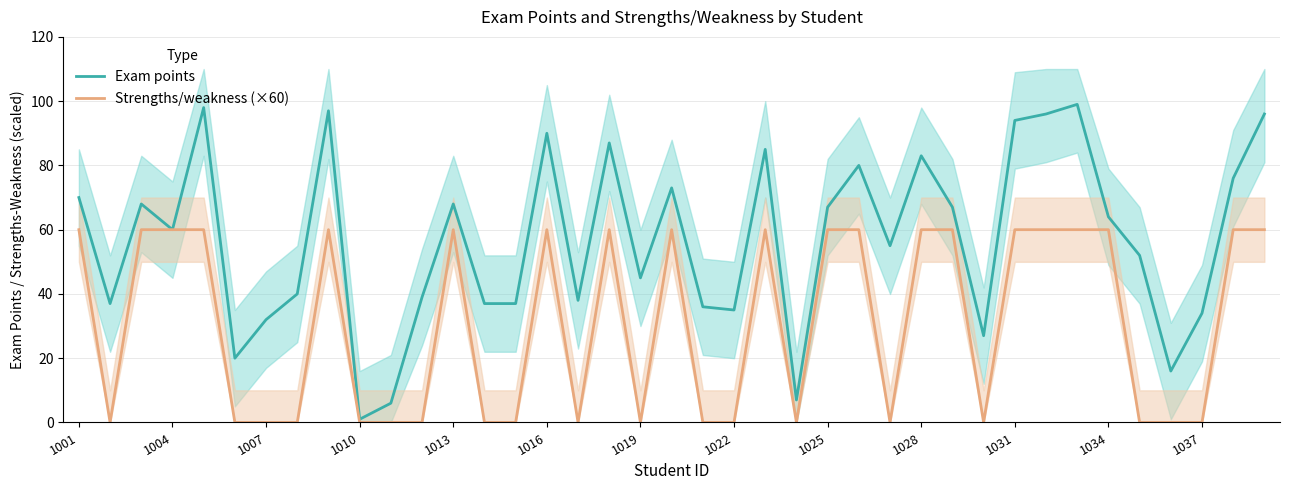

How many series are shown in this chart?

2